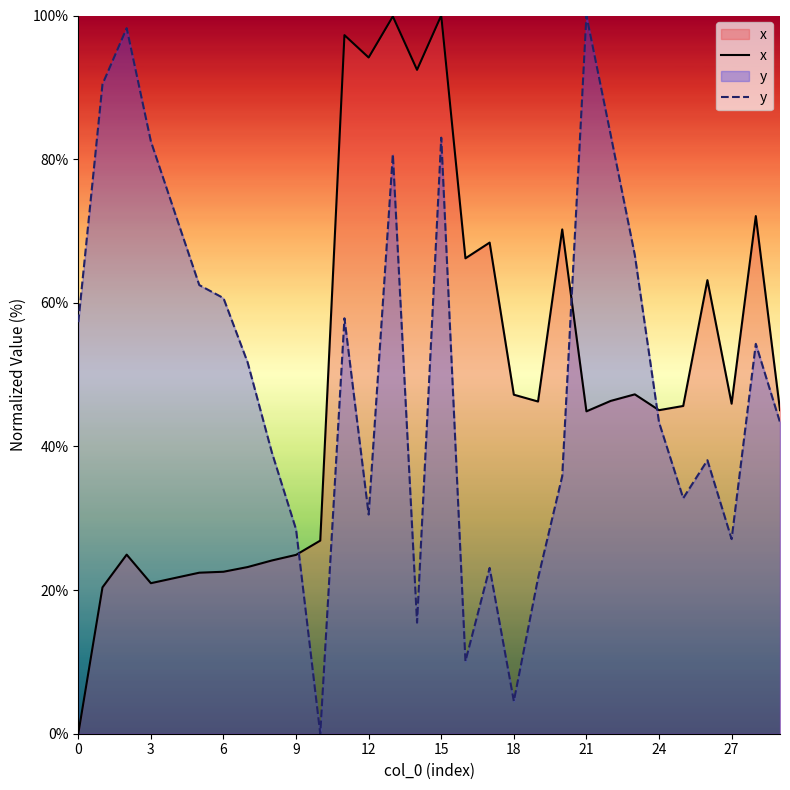

Which series has the largest total across all categories?

y